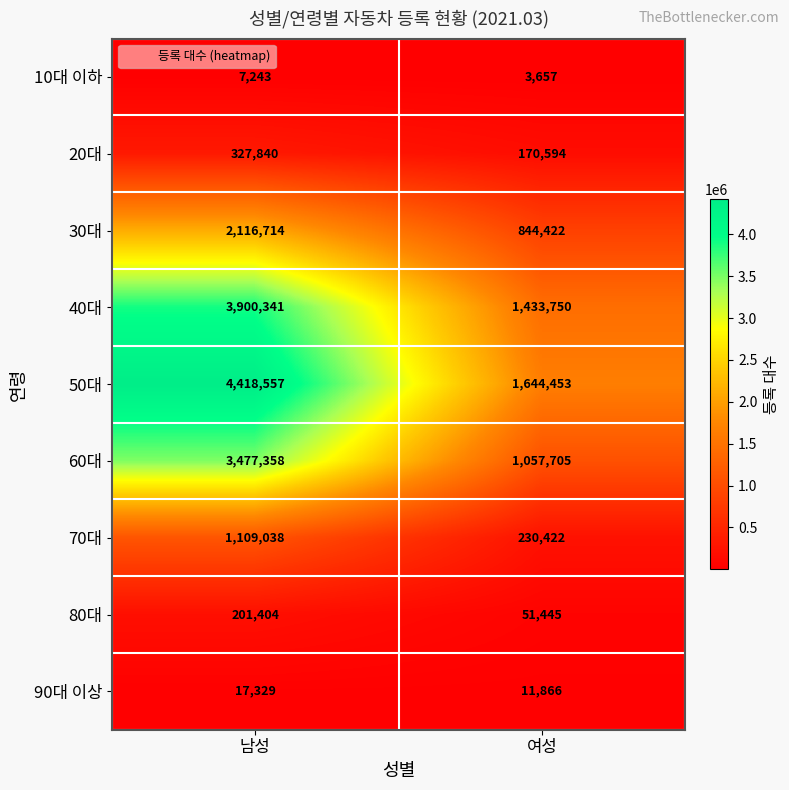

What is the approximate value of 60대 at 여성, to the nearest 100?

1057700